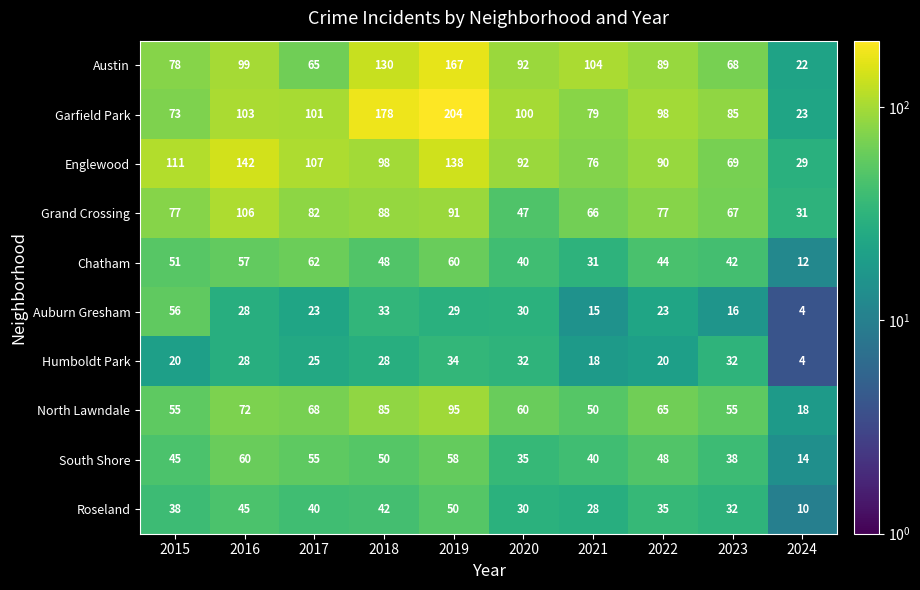

Which label corresponds to the smallest value in the chart?

2024